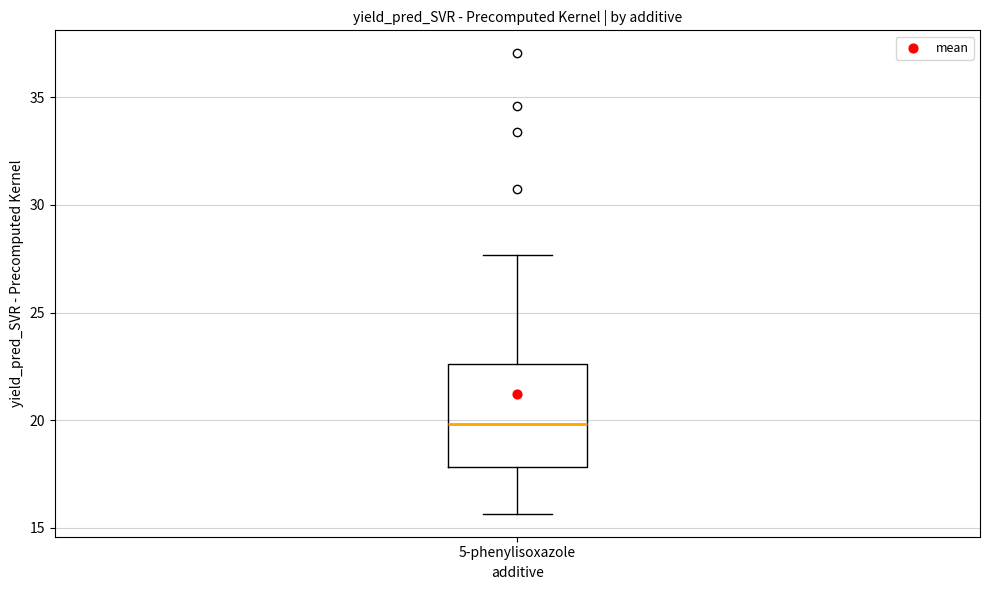

Where does the median line of the box for 5-phenylisoxazole sit on the y-axis? The values are not printed on the chart, so give them approximately, as read against the axis.

20.0